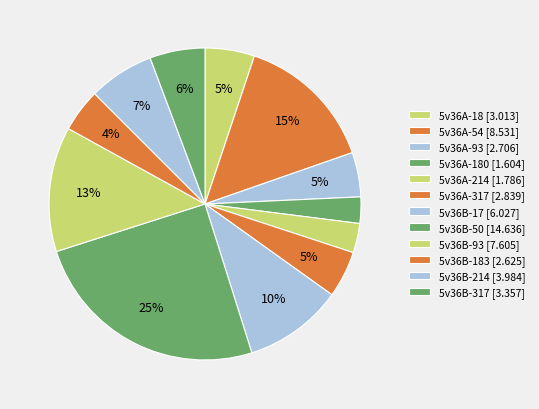

Rank the categories by value from highest to lowest.

5v36B-50, 5v36A-54, 5v36B-93, 5v36B-17, 5v36B-214, 5v36B-317, 5v36A-18, 5v36A-317, 5v36A-93, 5v36B-183, 5v36A-214, 5v36A-180